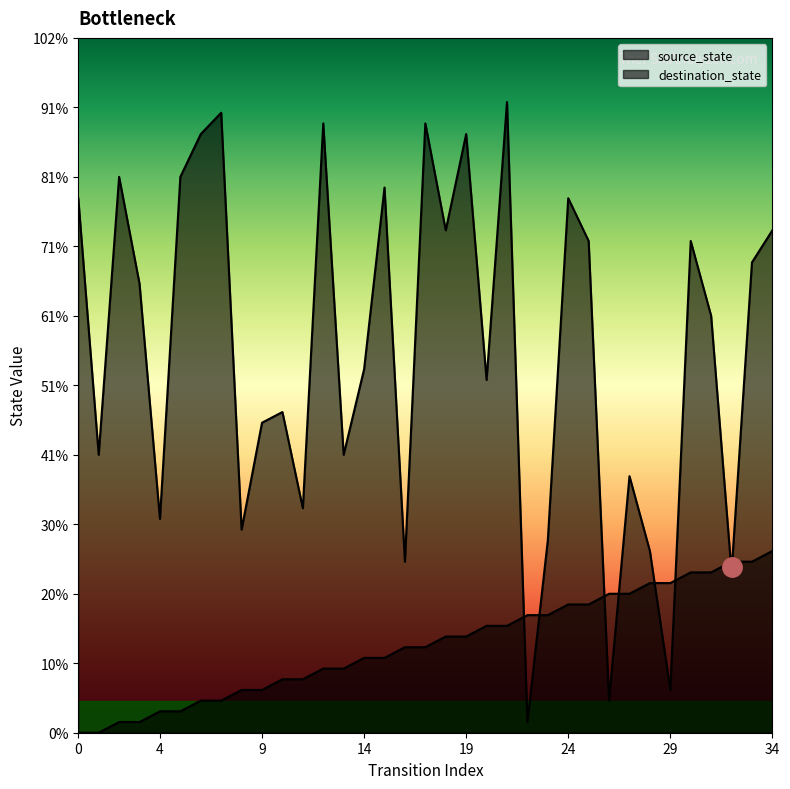

In destination_state, how many points are lower than both neighbors (excluding endpoints)?

12